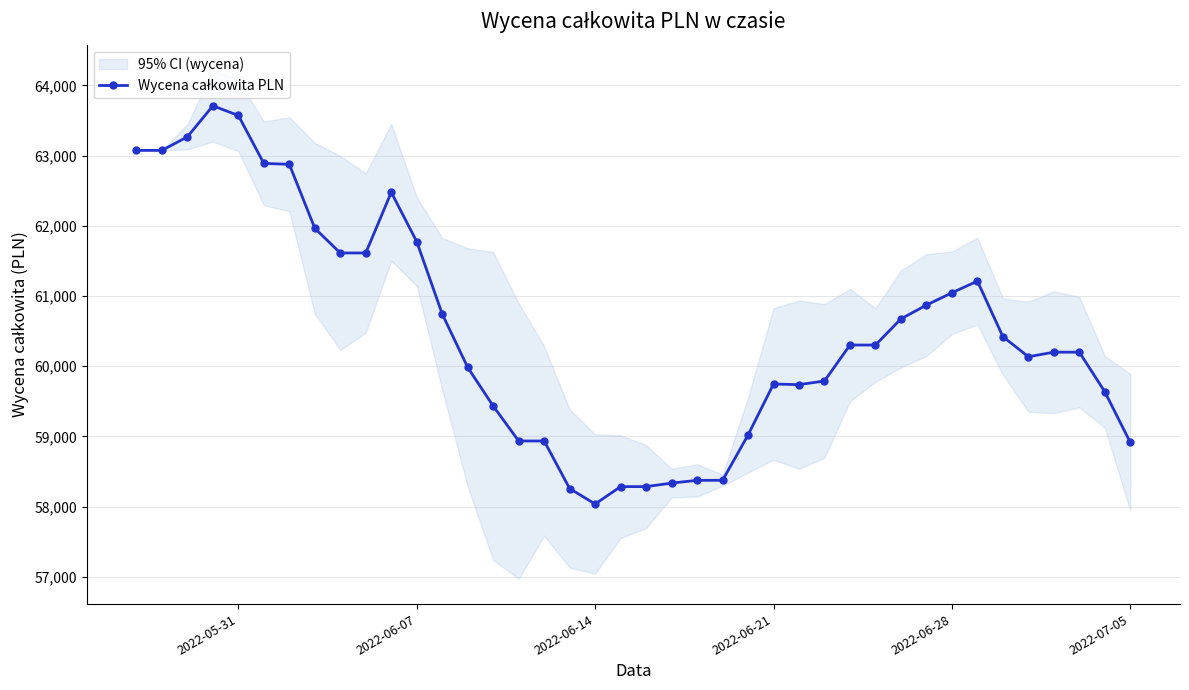

Count the number of data series in this chart.

1